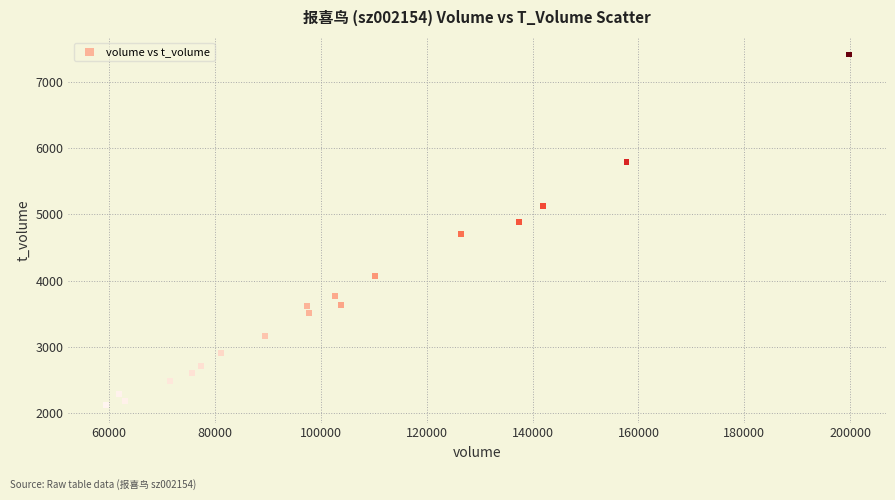

What is the range of X values (max minus min)?

140418